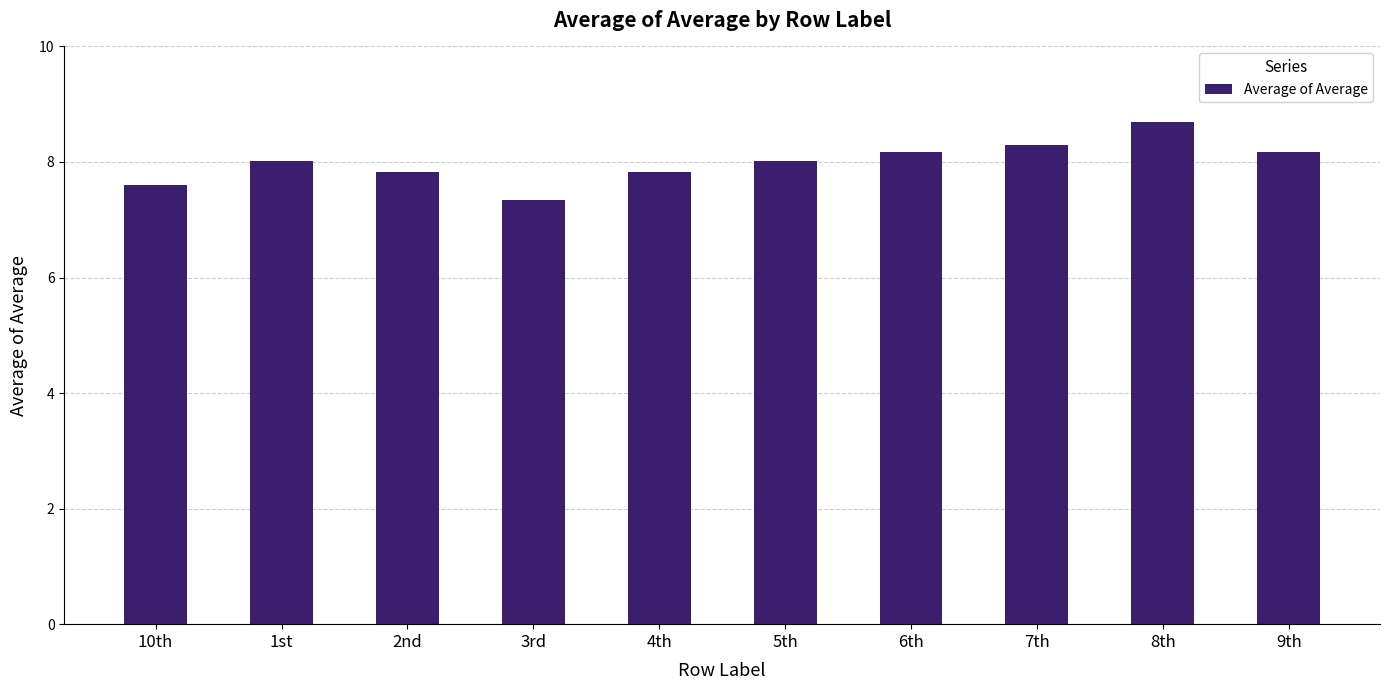

At which category does the chart reach its minimum across all series?

3rd